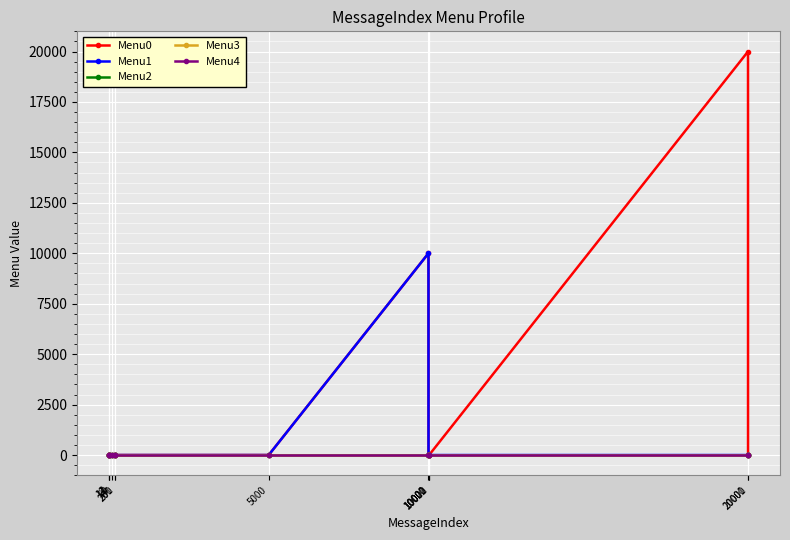

How many lines are shown in the chart?

5